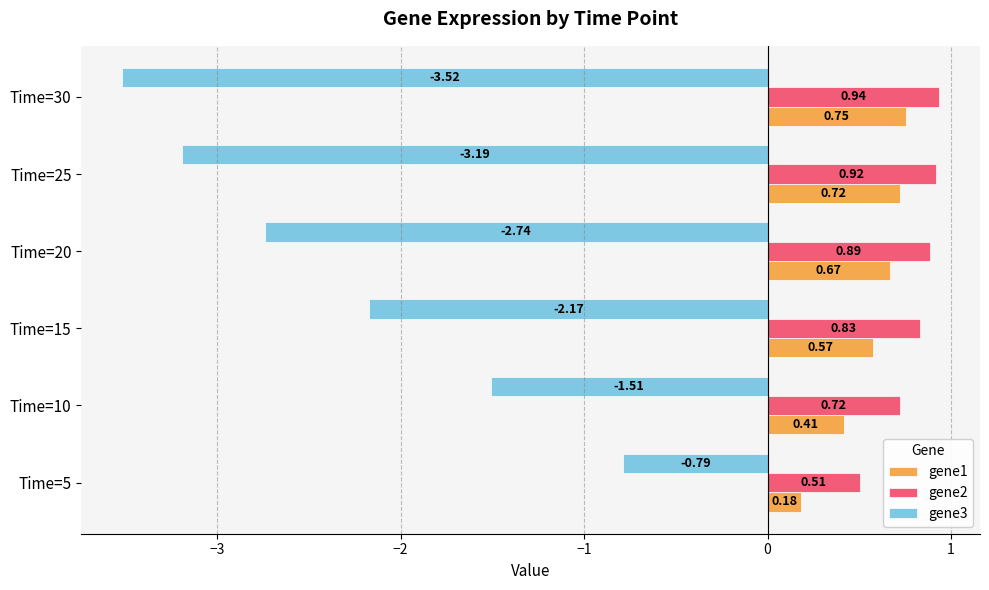

Which series changed the most between Time=15 and Time=20?

gene3